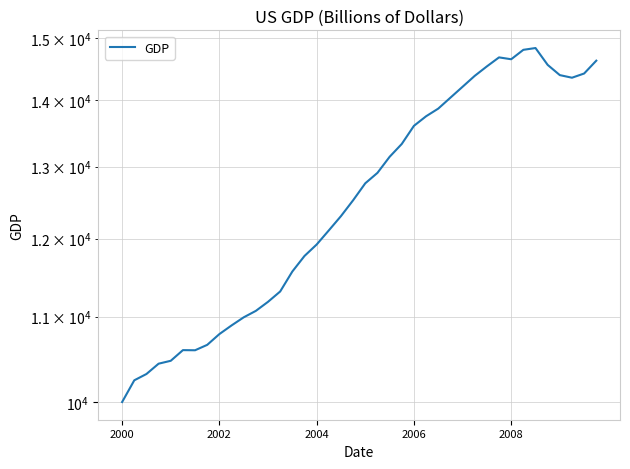

Where does the data first go above 12761?

20